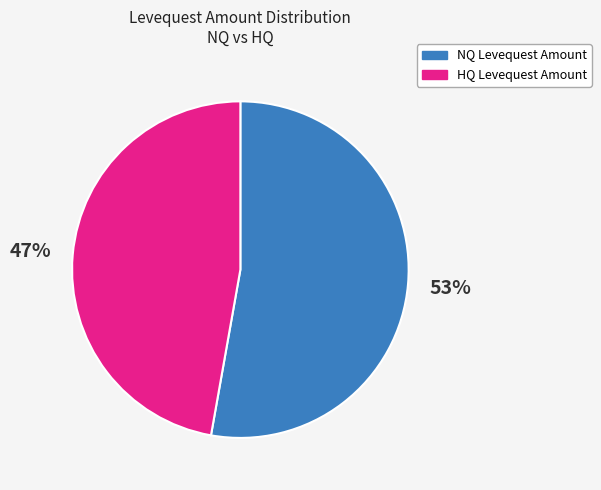

How many segments does this pie chart have?

2